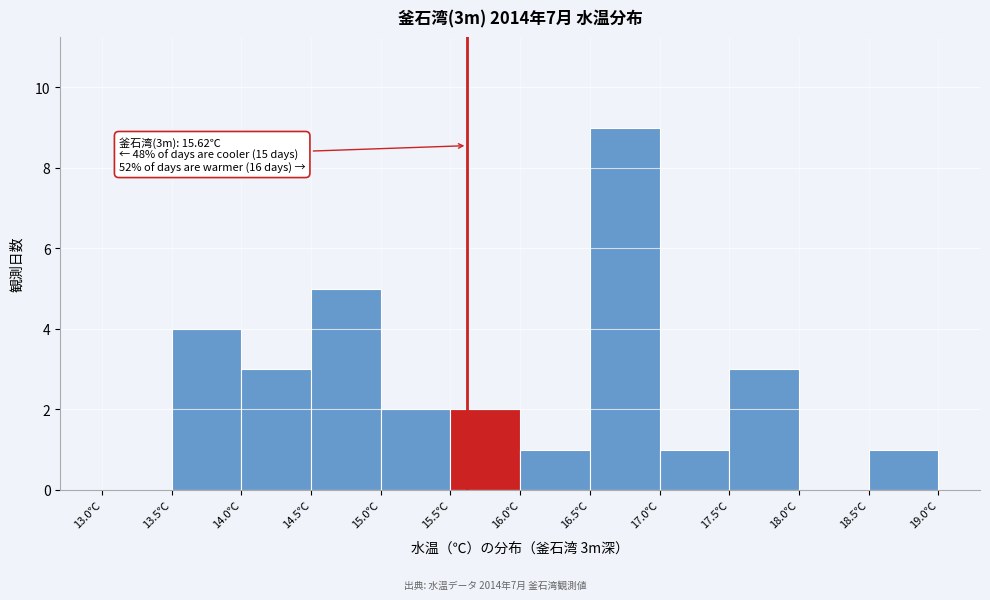

Over which range of the x-axis is the bar tallest?

16.5 to 17.0